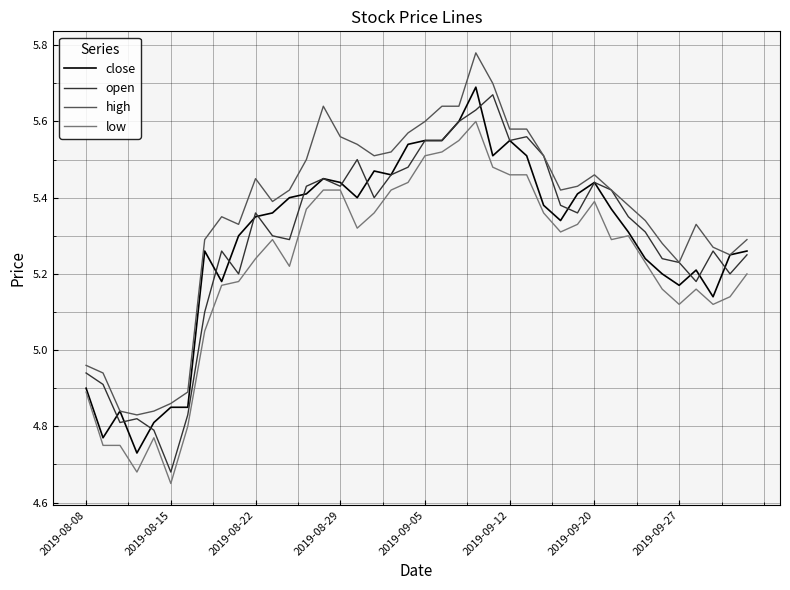

What is the difference between the maximum and minimum values in the close series?

1.0